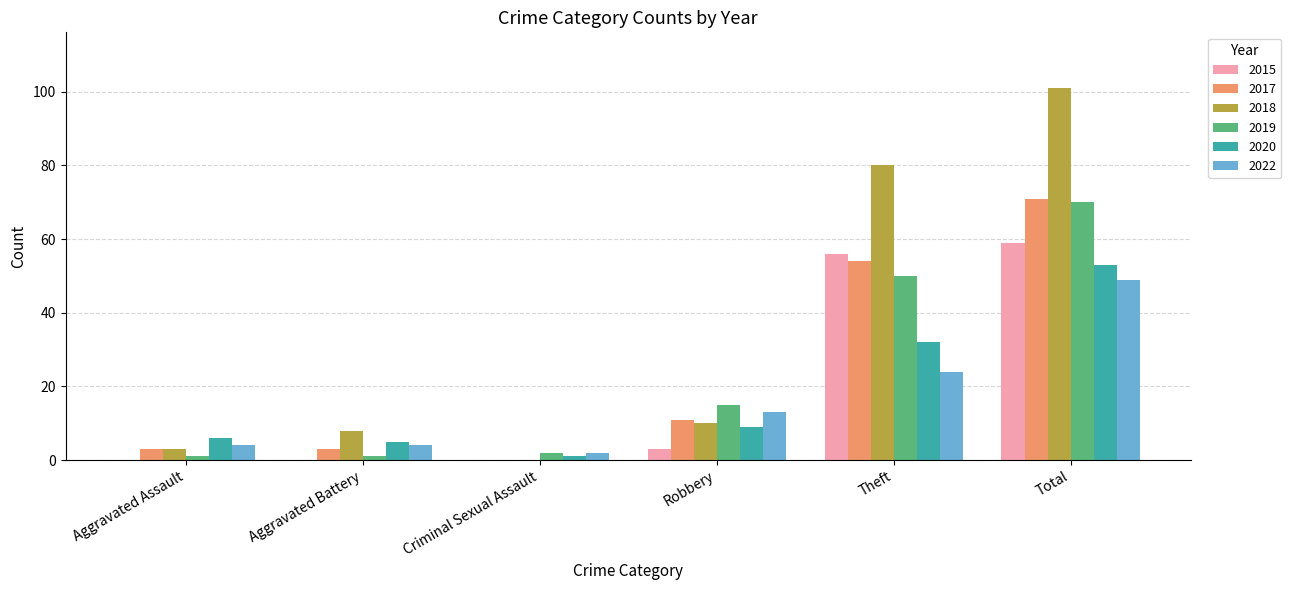

What are all the series names shown in the legend?

2015, 2017, 2018, 2019, 2020, 2022